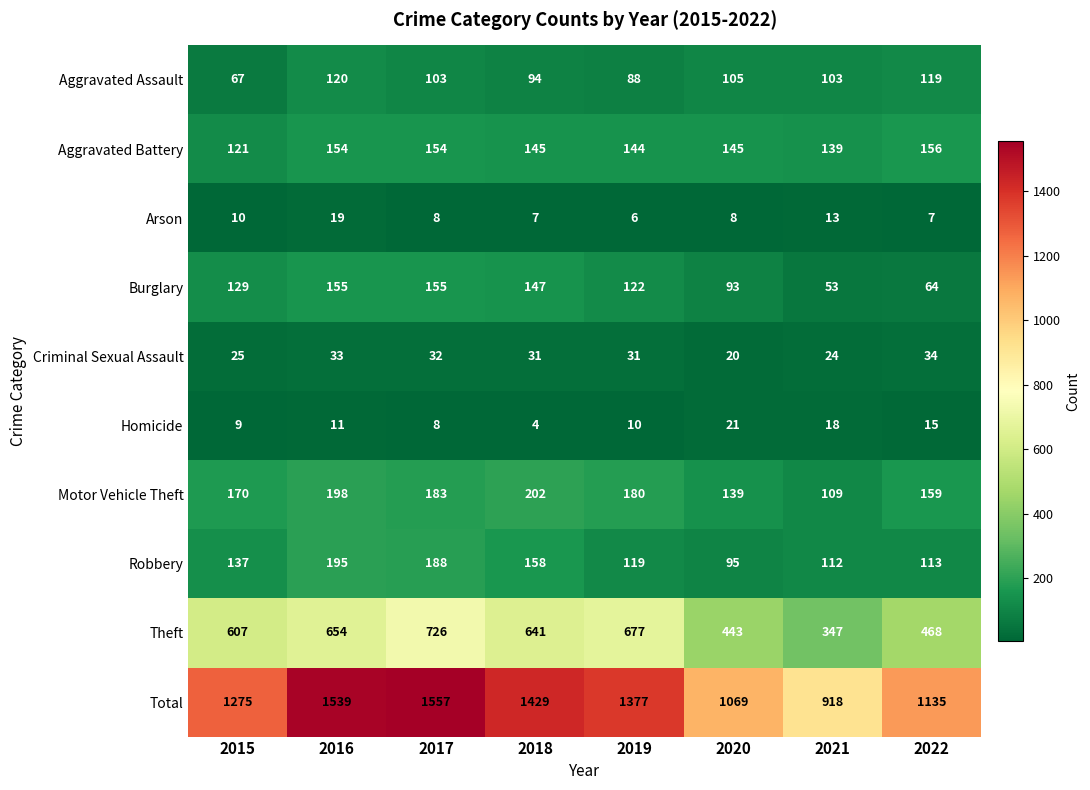

Which label corresponds to the largest value in the chart?

2017